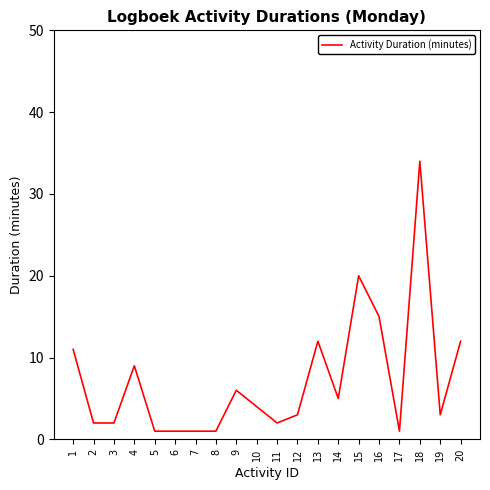

What is the change in value from 3 to 4?

+7